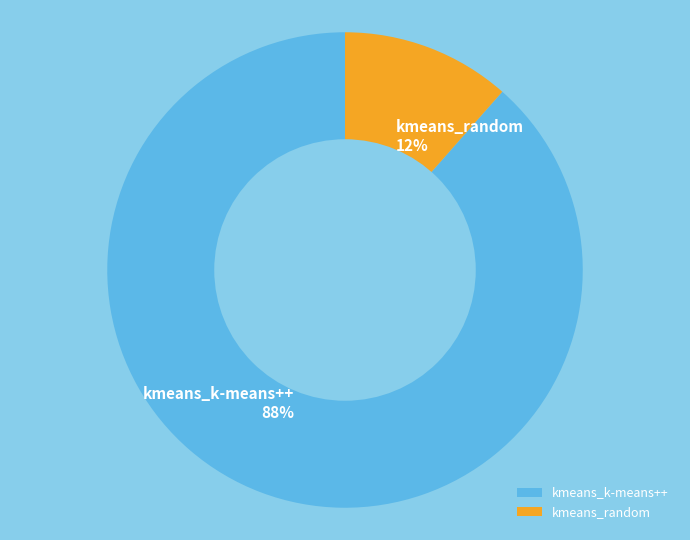

The kmeans_k-means++ slice represents 83% of the pie. True or false?

False